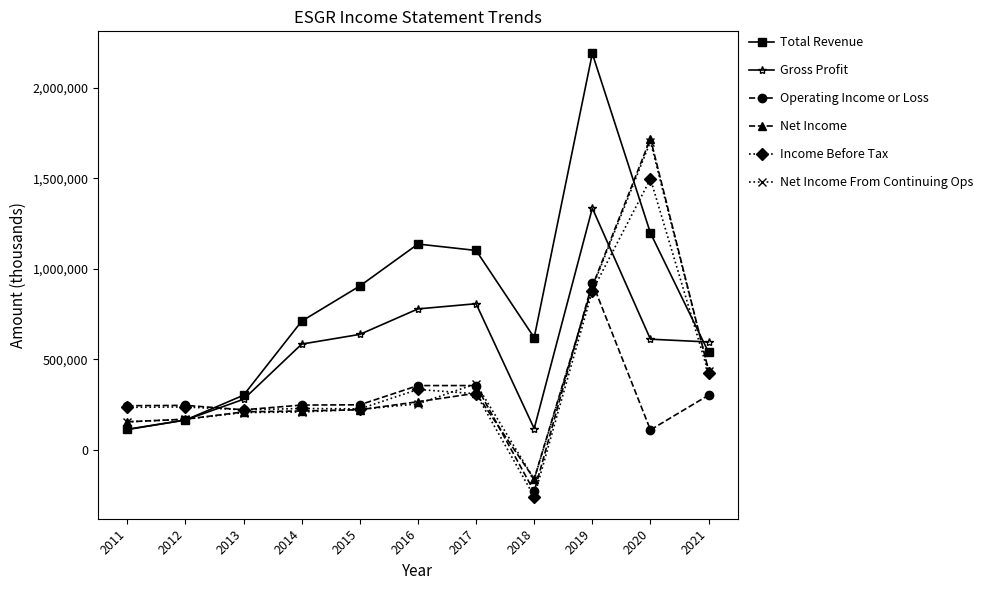

At which category is the sum across all series the highest?

2019